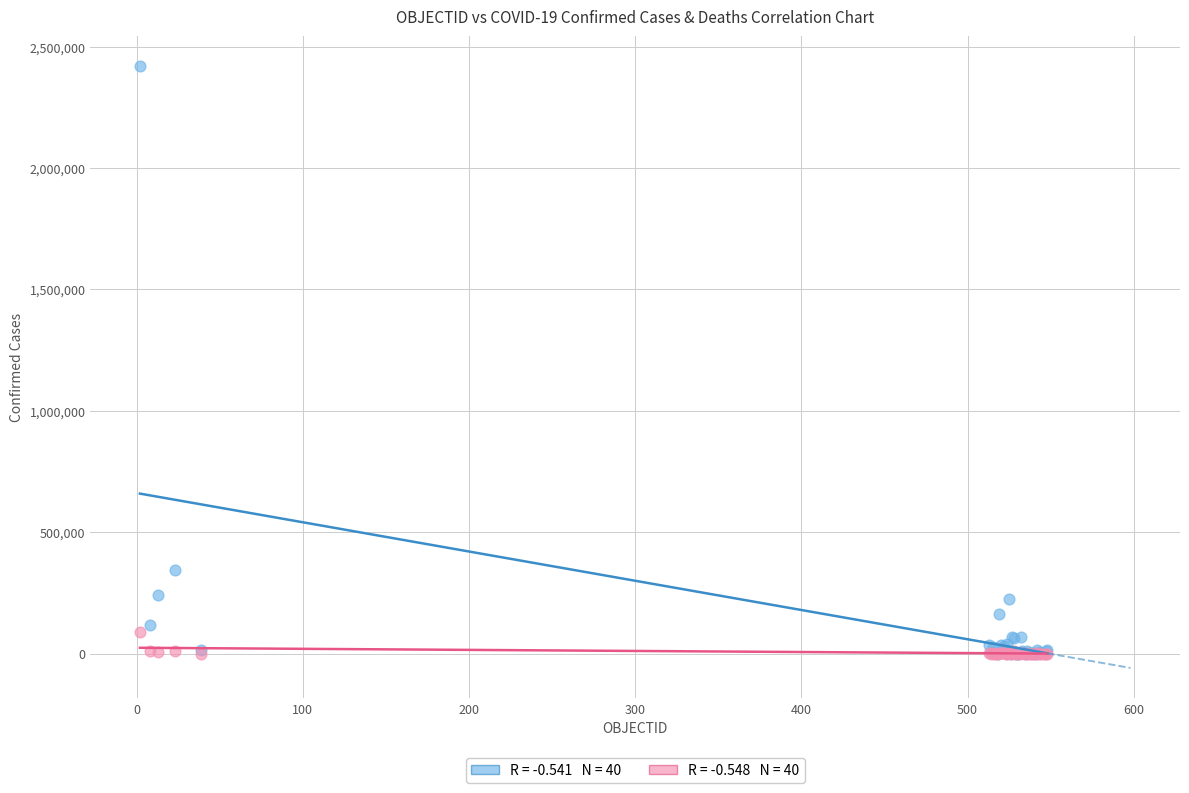

Across all series, what Y value is closest to 1209545?

345790